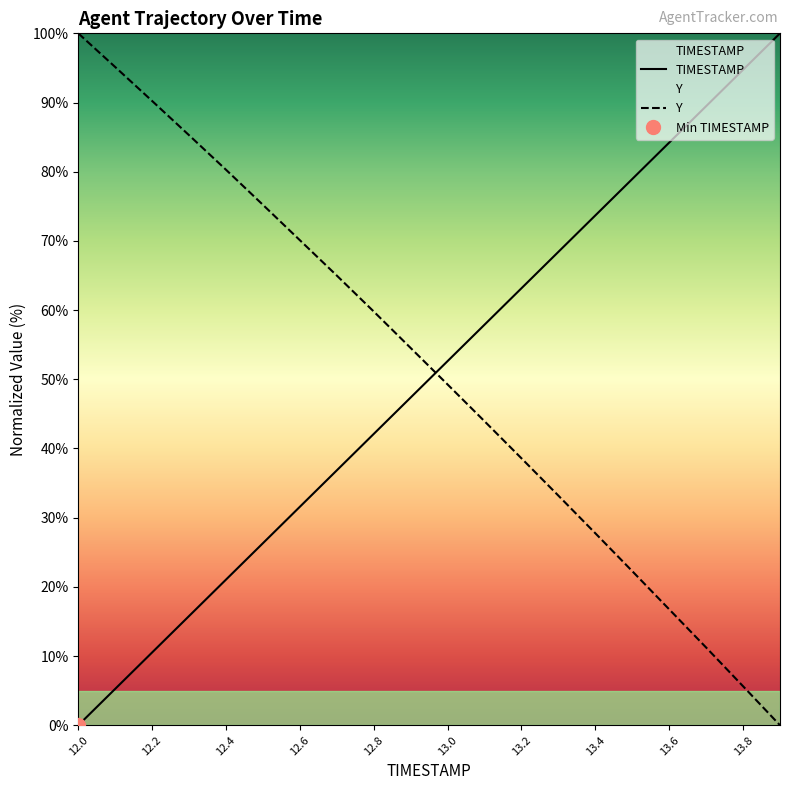

List the series in order of their peak value, lowest first.

TIMESTAMP, Y